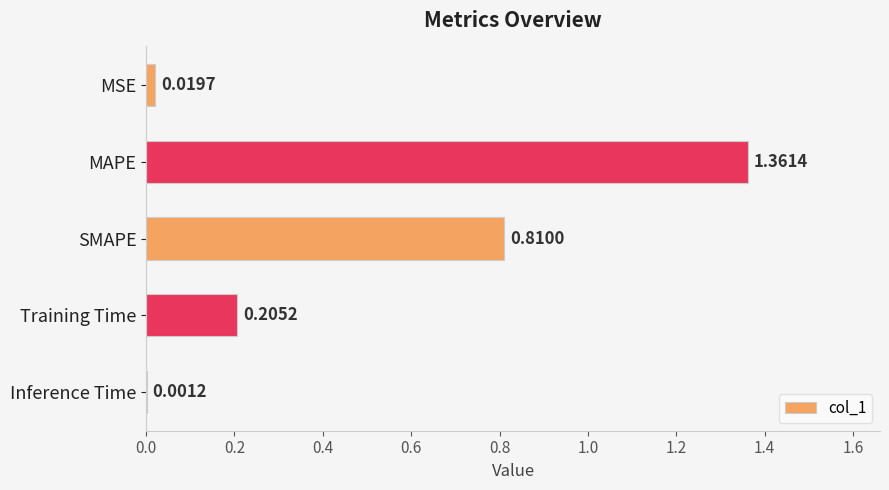

What is the sum of all values?

2.4